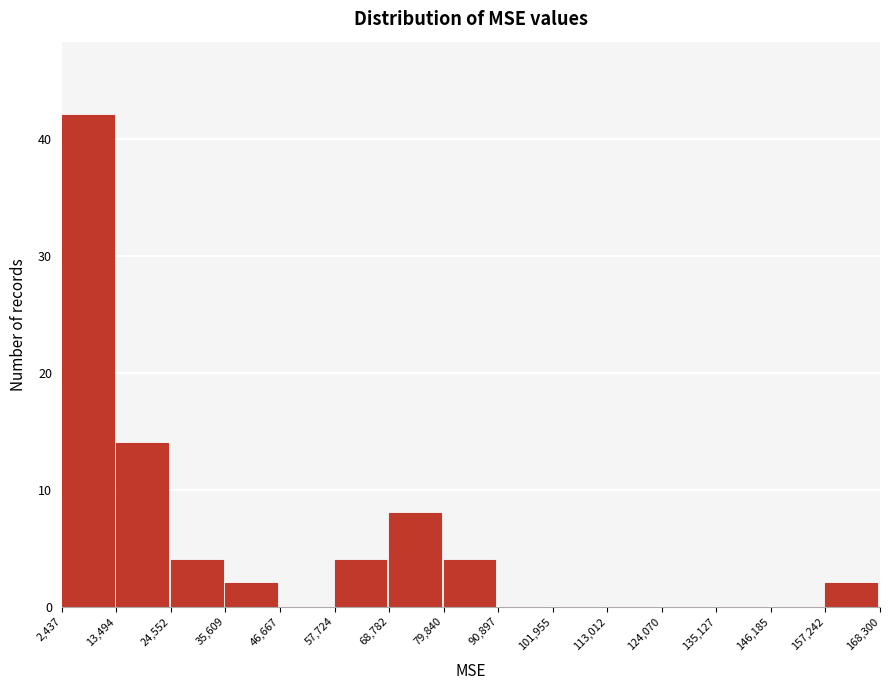

Over which range of the x-axis is the bar tallest?

2,437 to 13,494